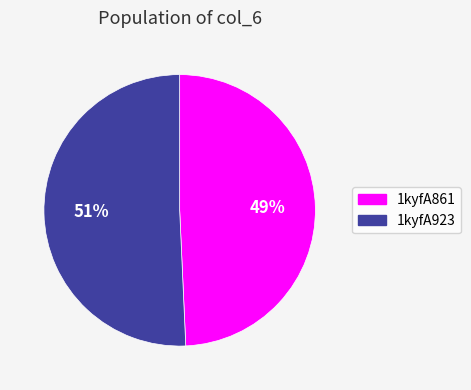

What is the ratio of the value at 1kyfA861 to the value at 1kyfA923?

1.0